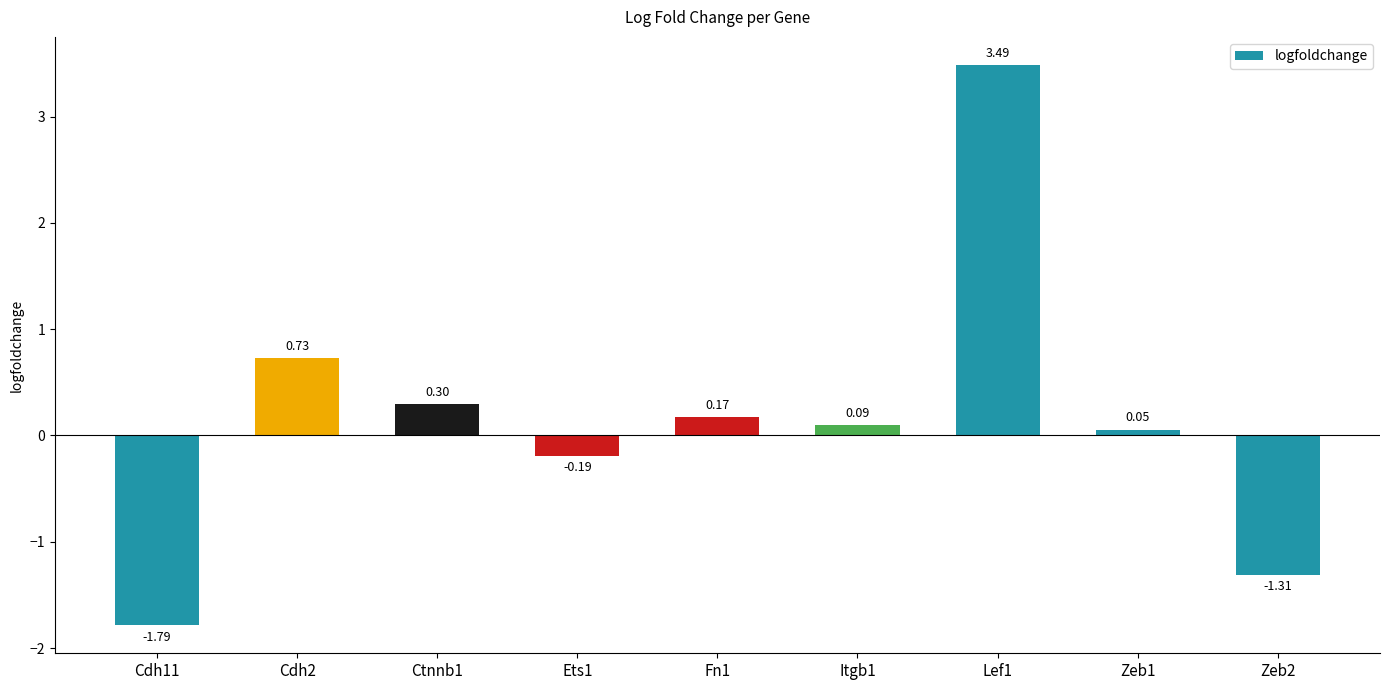

True or false: the data shows 3.5 at Lef1.

True